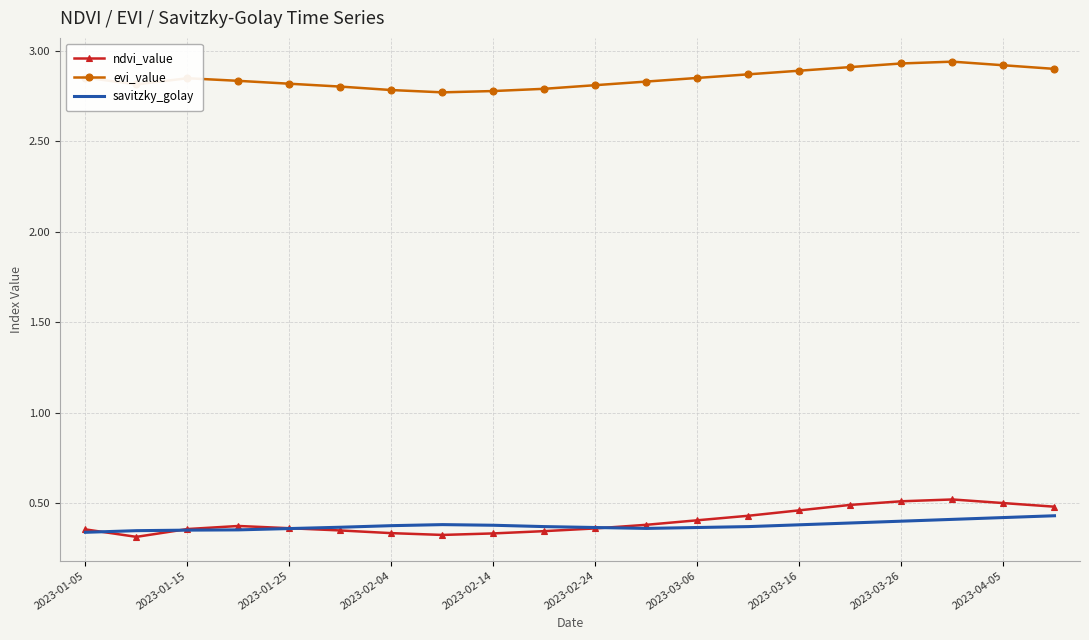

True or false: ndvi_value and evi_value intersect in this chart.

False